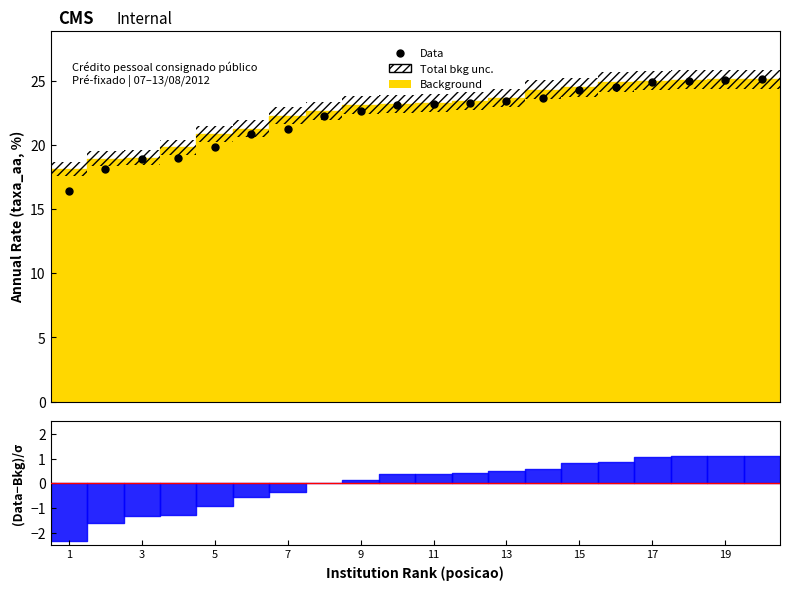

How many data points are above 23?

11